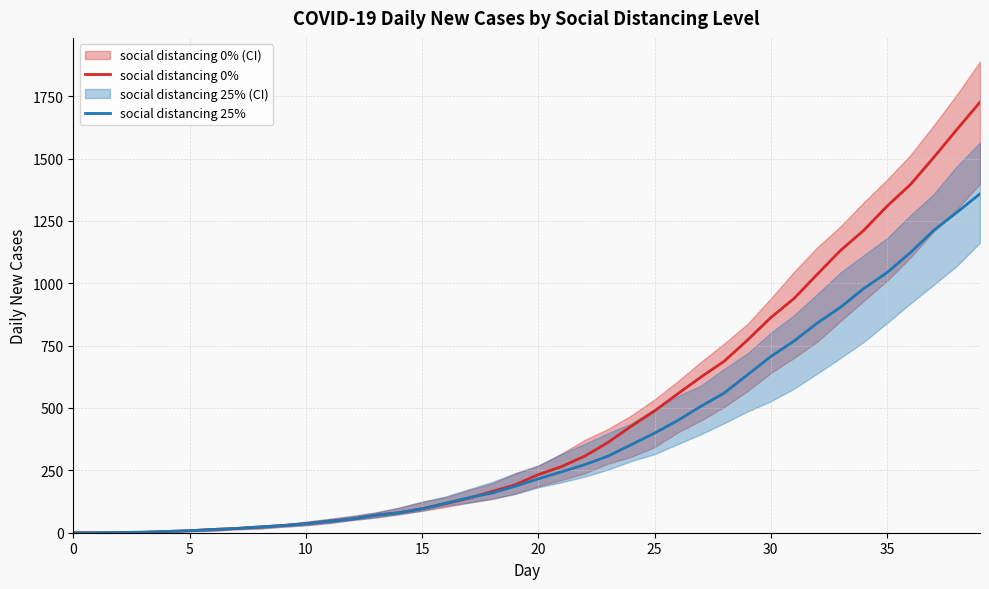

The value of social distancing 25% at 35 is 514.8. True or false?

False